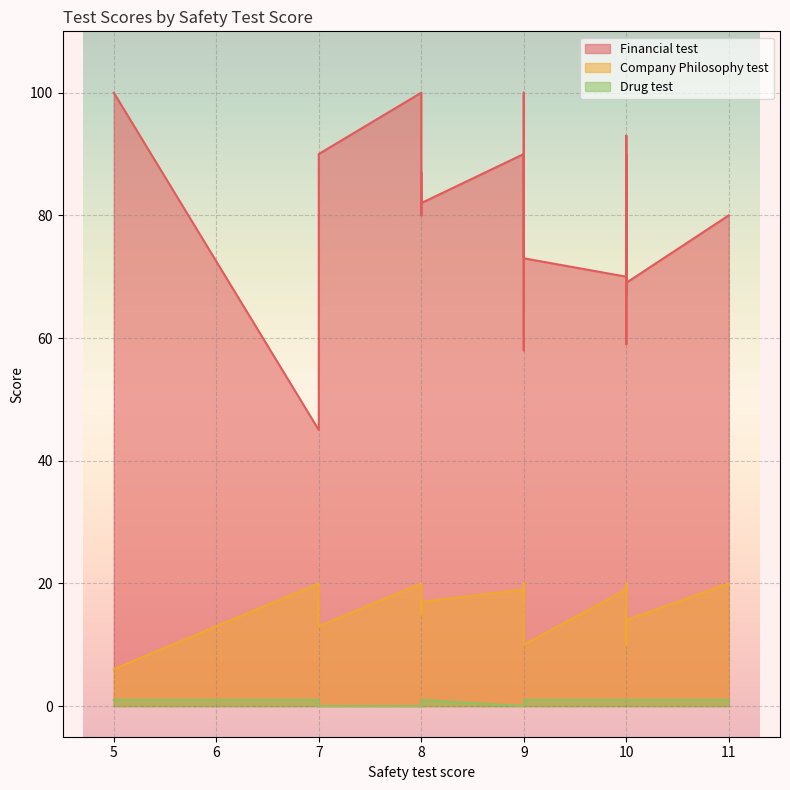

What is the difference between the maximum and minimum values in the Drug test series?

1